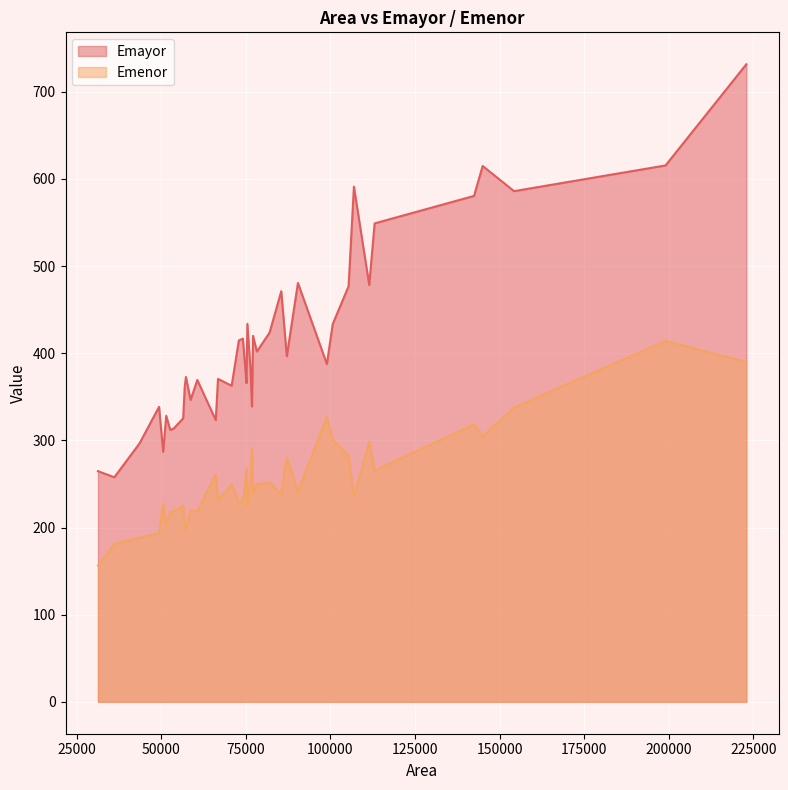

At which category does the chart reach its peak across all series?

222915